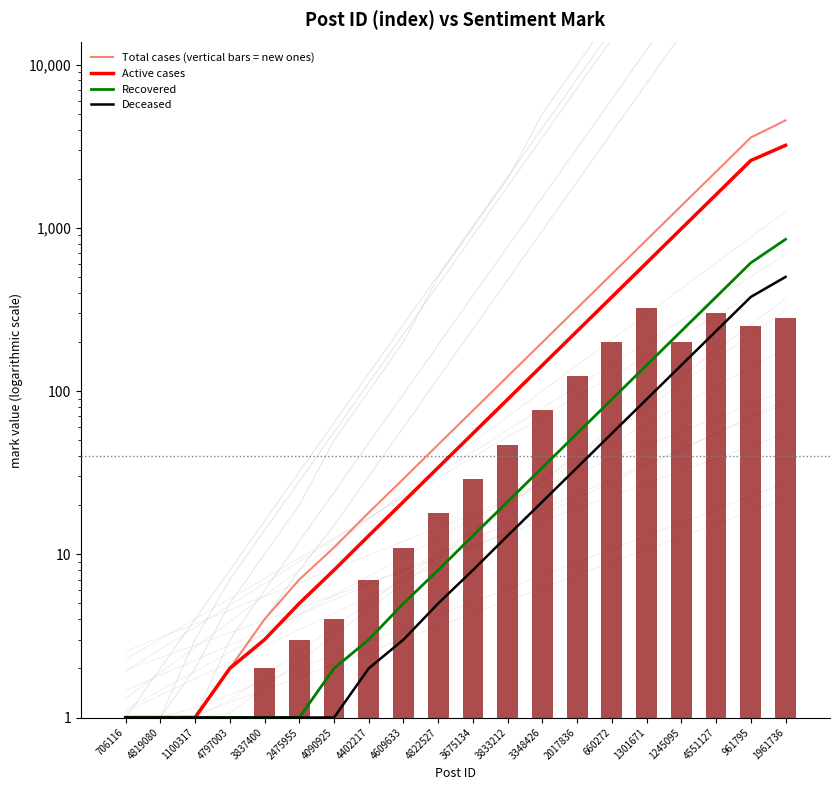

What is the label of the 11th bar from the left?

3675134